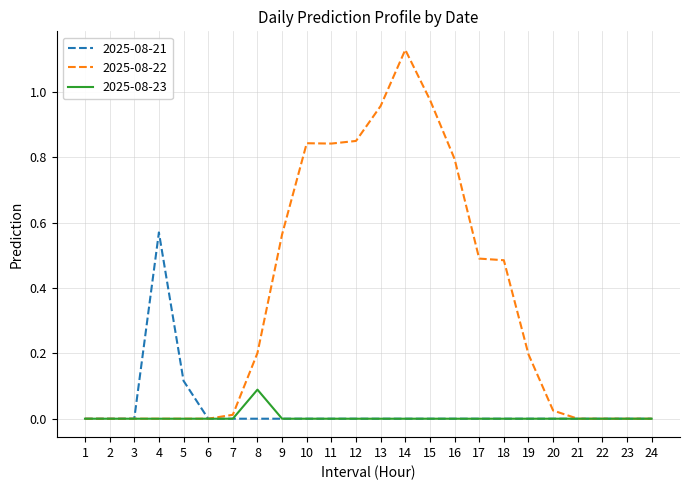

Which series has the widest spread of values?

2025-08-22